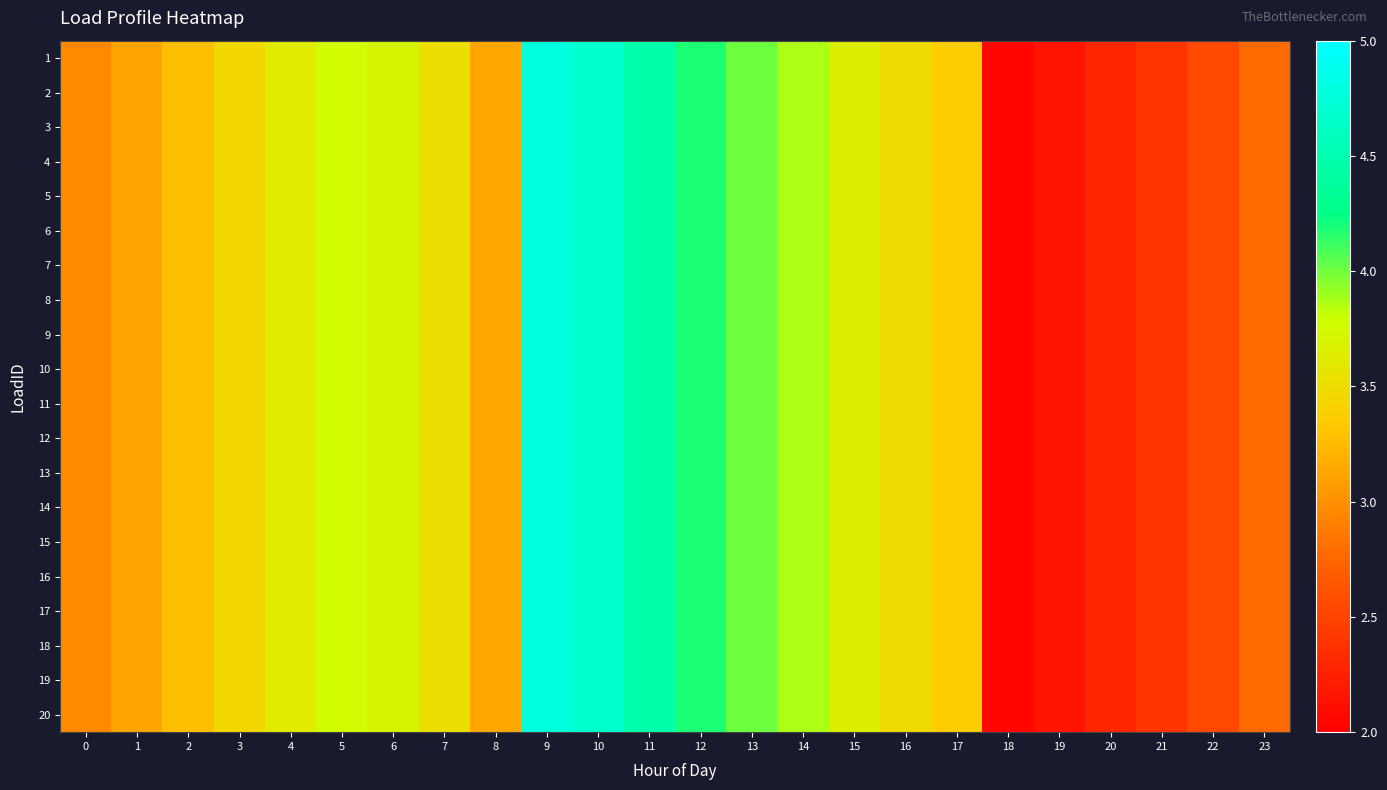

List the series in order of their peak value, lowest first.

1, 2, 3, 4, 5, 6, 7, 8, 9, 10, 11, 12, 13, 14, 15, 16, 17, 18, 19, 20